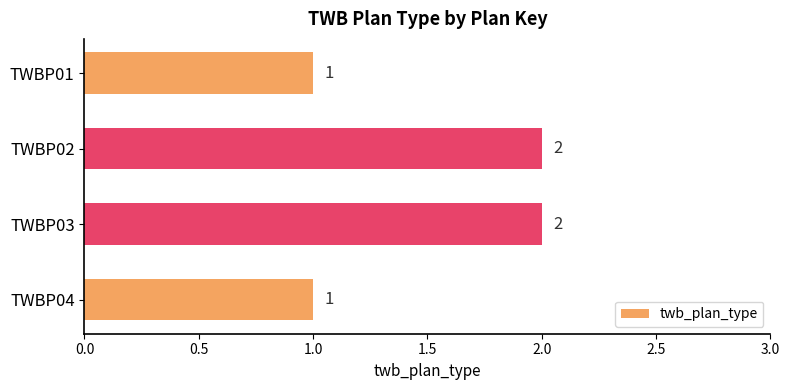

What is the ratio of the value at TWBP03 to the value at TWBP01?

2.0